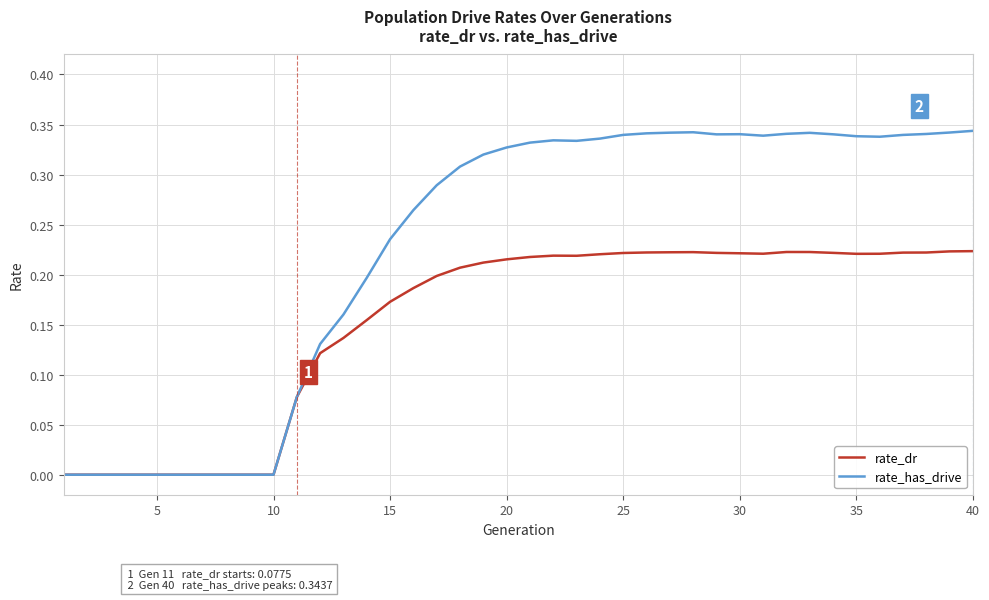

Which series has the largest range (max minus min)?

rate_has_drive